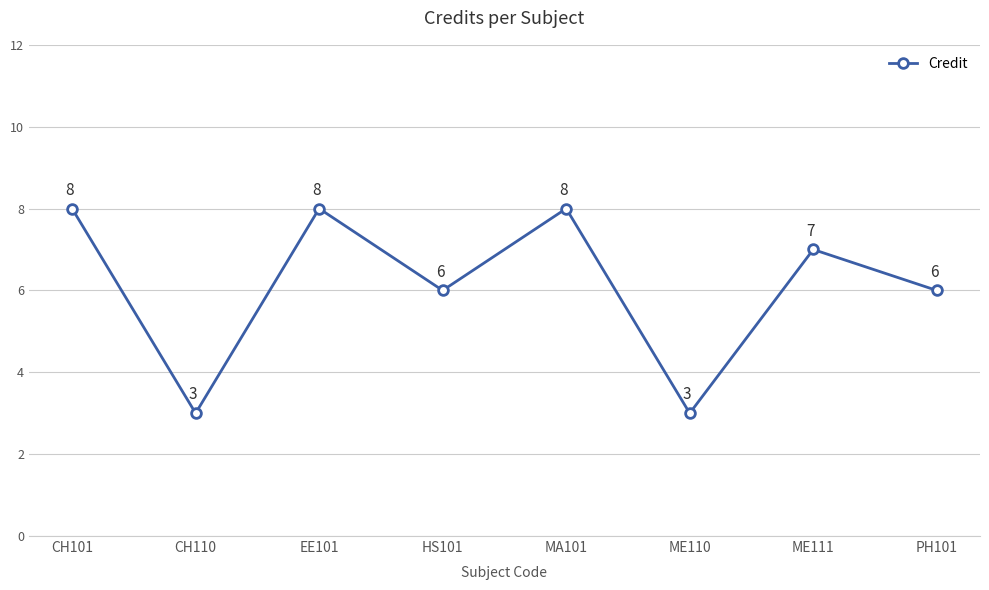

How many interior local valleys (lower than both neighbors) does the data have?

3